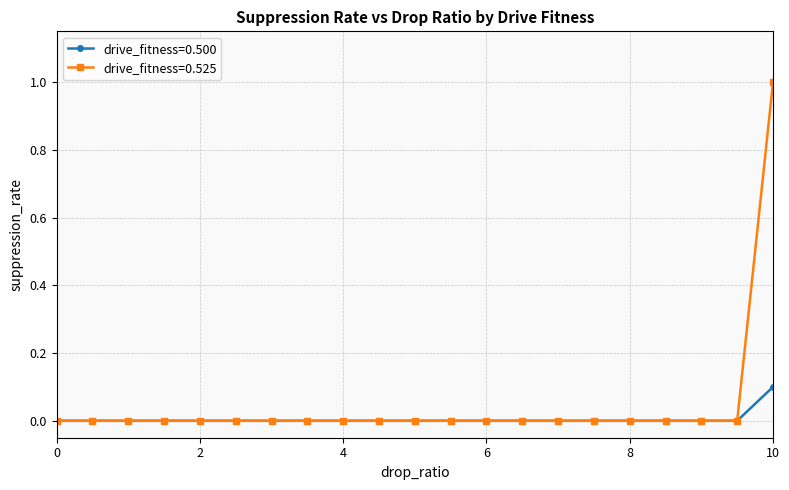

What are all the series names shown in the legend?

drive_fitness=0.500, drive_fitness=0.525